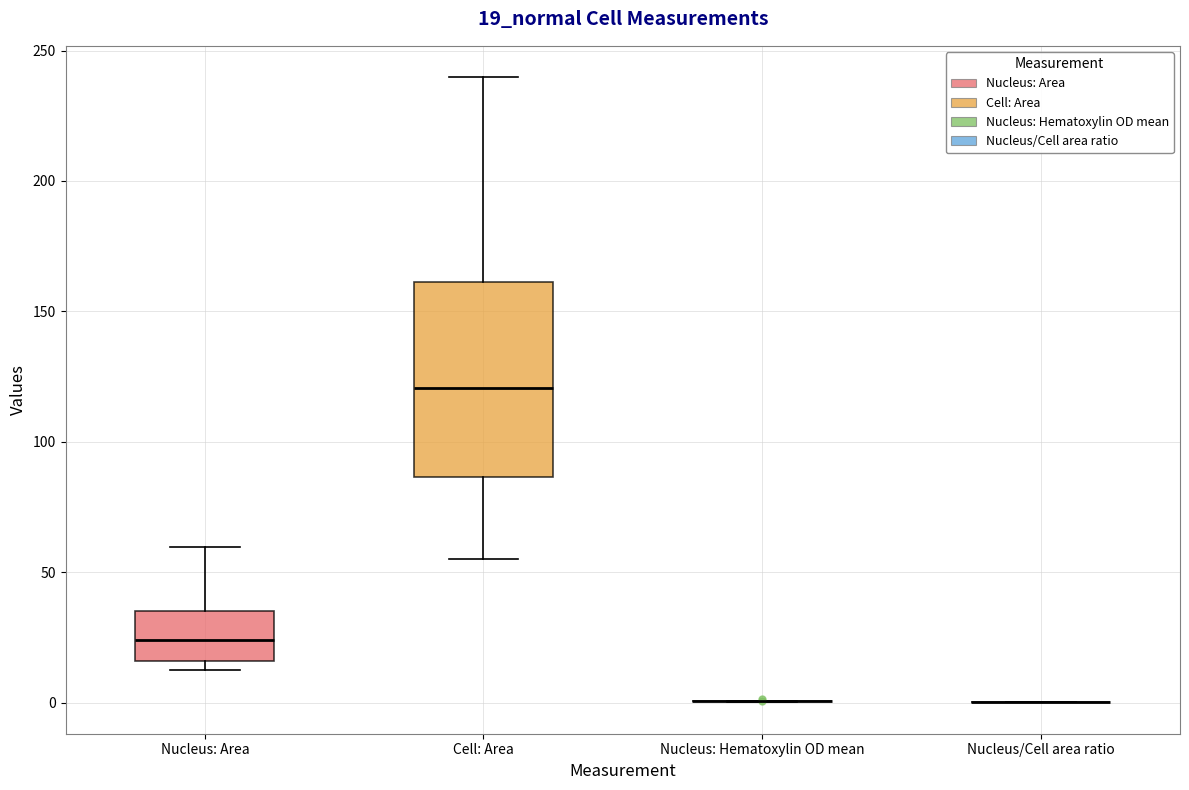

Which box is the tallest, from its lower edge to its upper edge?

Cell: Area